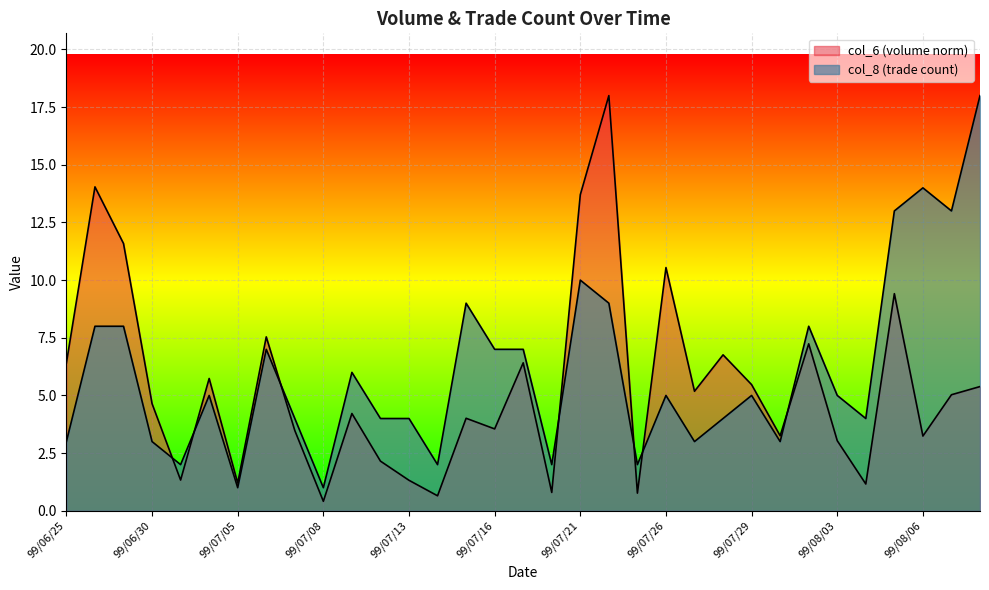

At 99/08/04, list the series in order from smallest to largest.

col_6, col_8